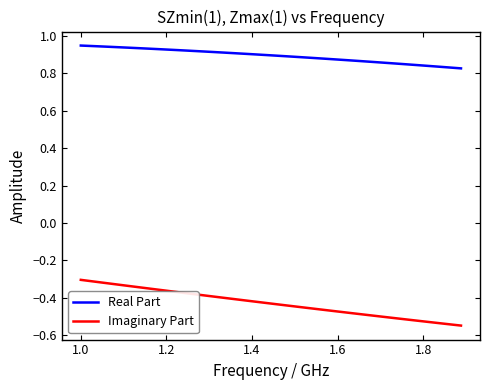

Rank the series by their average value, from highest to lowest.

Real Part, Imaginary Part